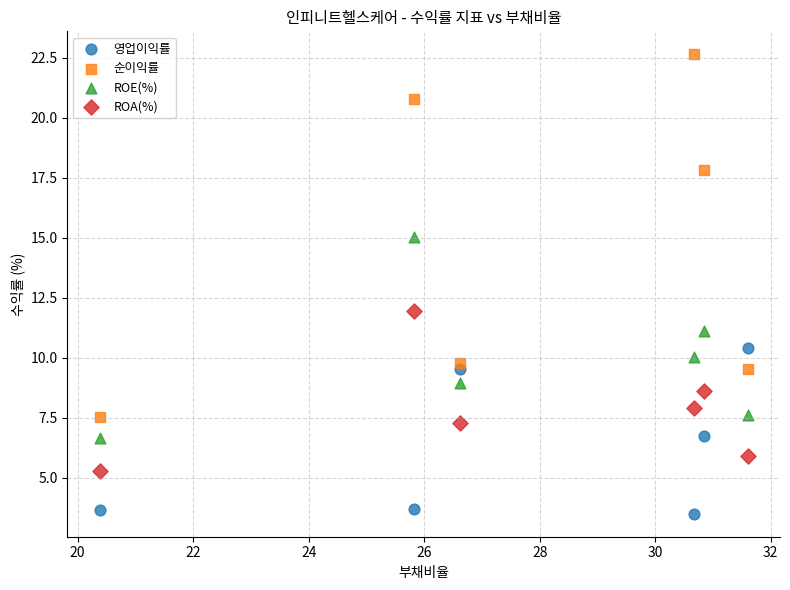

Across all data points, what is the range of Y values (max minus min)?

19.1